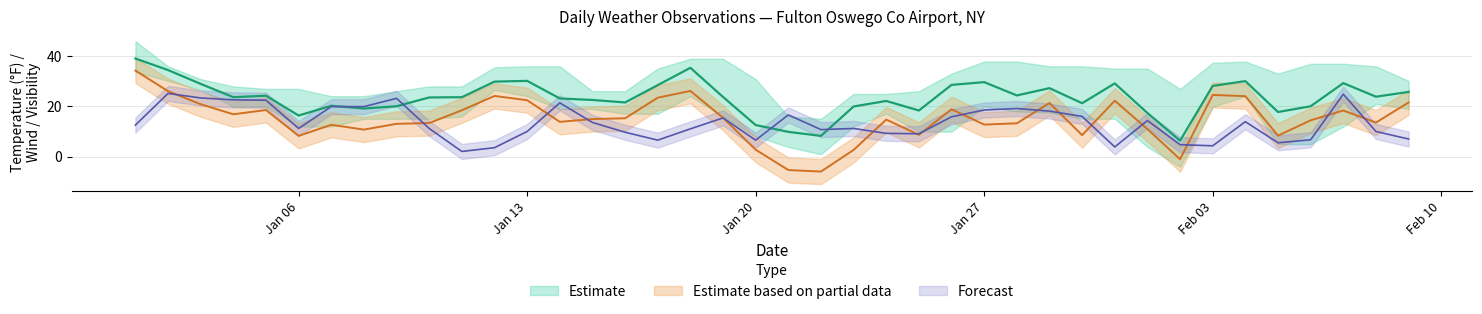

What is the difference between the WDSP values at 2025-01-07 and 2025-01-18?

8.9